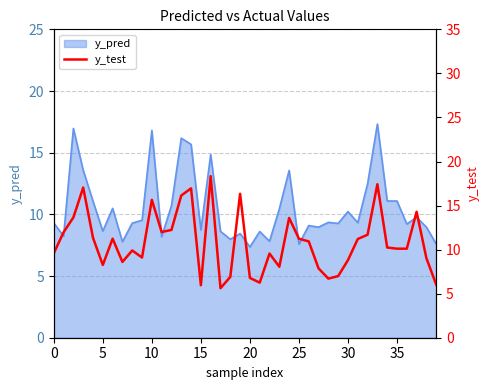

Approximately how many times larger is the value at 32 compared to 27?

1.5